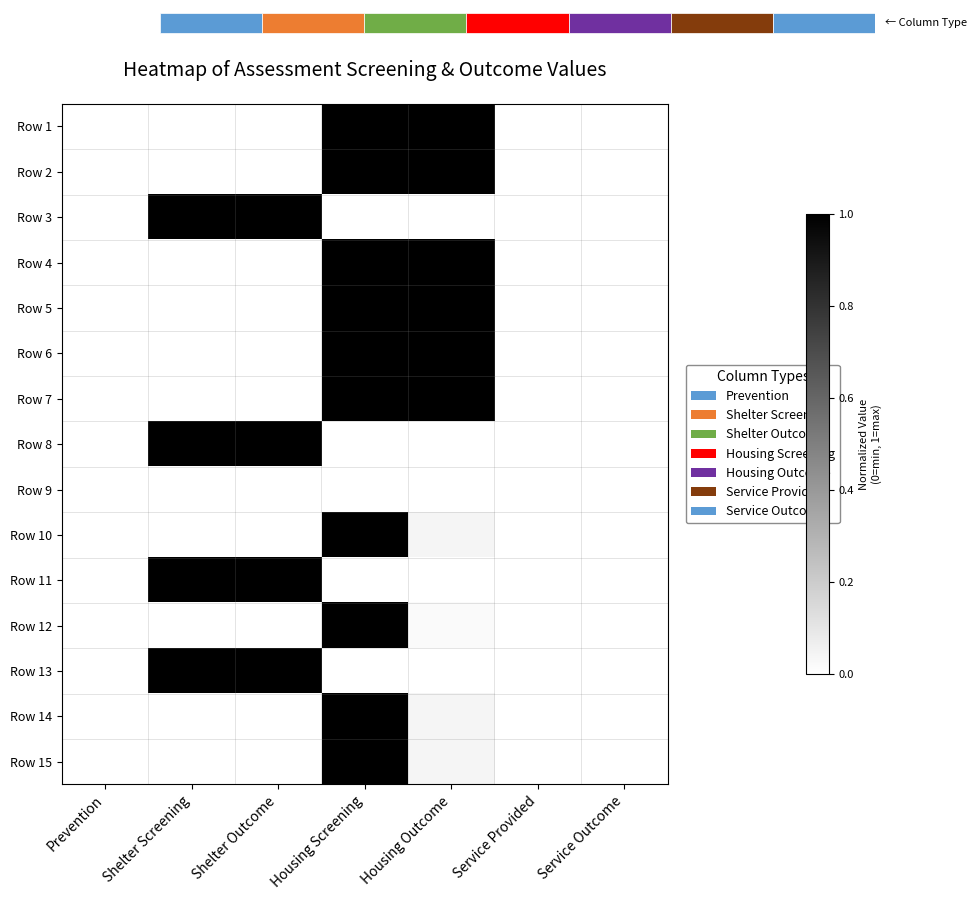

What is the maximum value for Row 14?

1.0